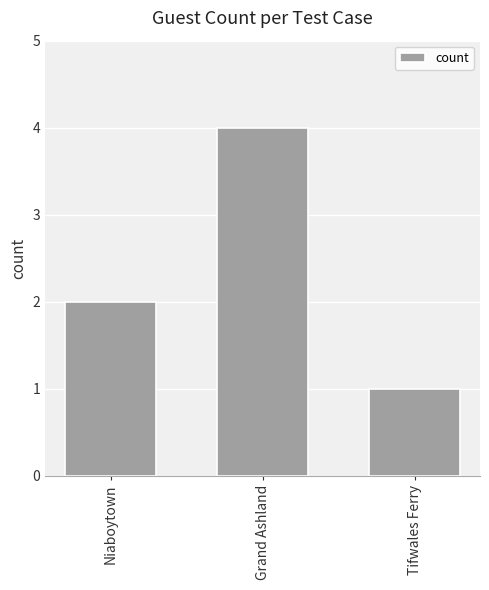

The chart shows a value of 1 at Niaboytown. True or false?

False